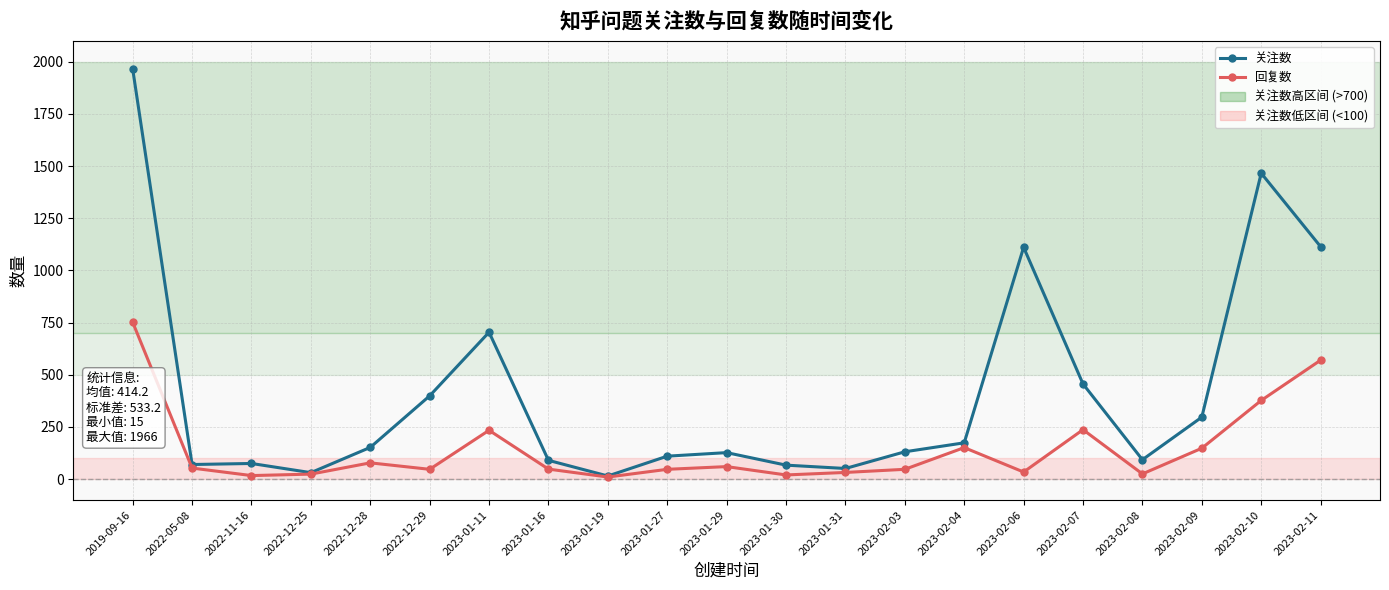

How many values in the 回复数 series are below 48?

10